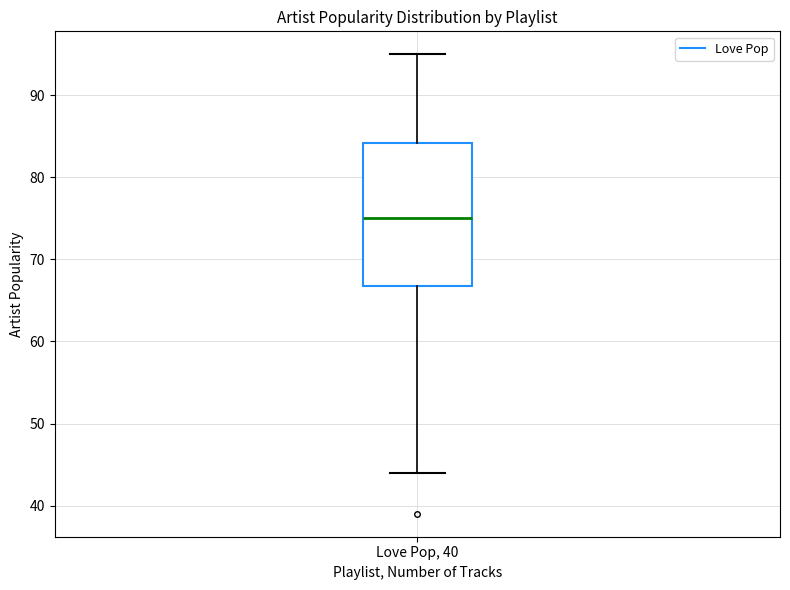

Read this box plot against the y-axis: the position of the median line, the range covered by the box, and the ends of both whiskers. The values are not printed on the chart, so give them approximately, as read against the axis.

median 75, box 67 to 84, whiskers 44 to 95